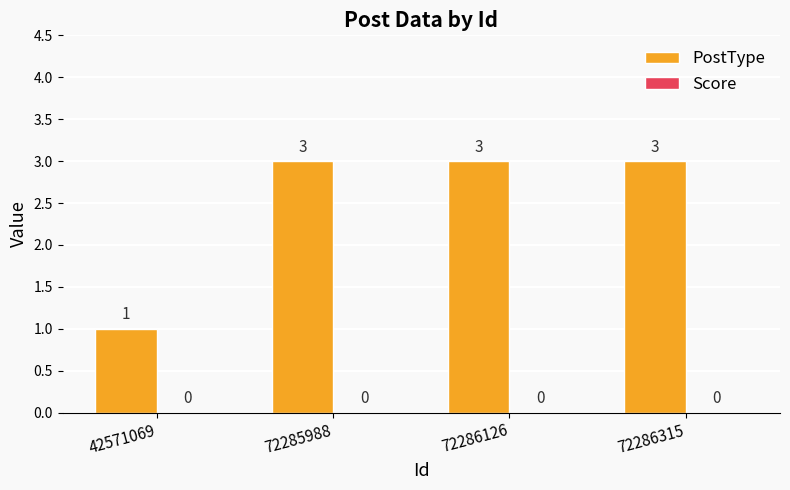

What is the greatest value displayed?

3